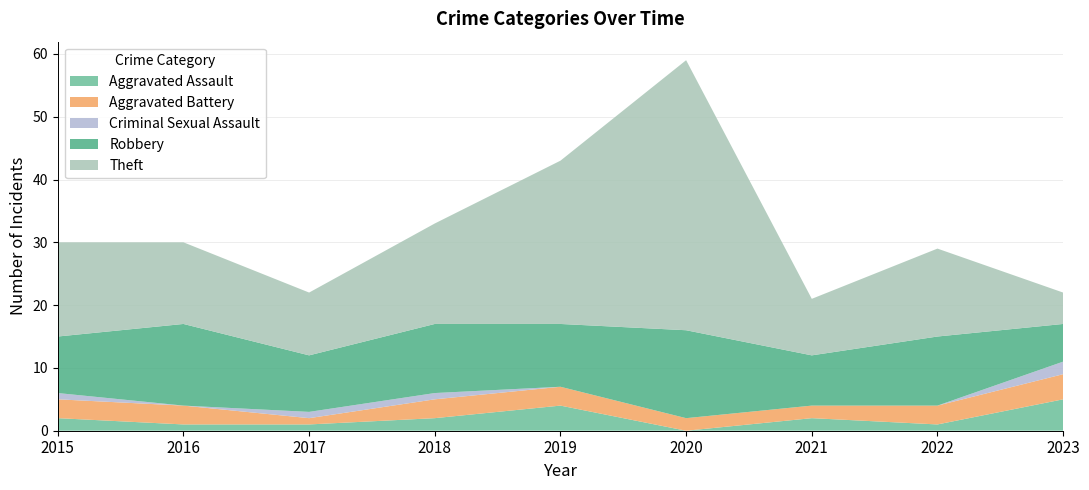

Reading right to left, transcribe all the data shown in this chart.

Aggravated Assault: 2023=5	2022=1	2021=2	2020=0	2019=4	2018=2	2017=1	2016=1	2015=2
Aggravated Battery: 2023=4	2022=3	2021=2	2020=2	2019=3	2018=3	2017=1	2016=3	2015=3
Criminal Sexual Assault: 2023=2	2022=0	2021=0	2020=0	2019=0	2018=1	2017=1	2016=0	2015=1
Robbery: 2023=6	2022=11	2021=8	2020=14	2019=10	2018=11	2017=9	2016=13	2015=9
Theft: 2023=5	2022=14	2021=9	2020=43	2019=26	2018=16	2017=10	2016=13	2015=15